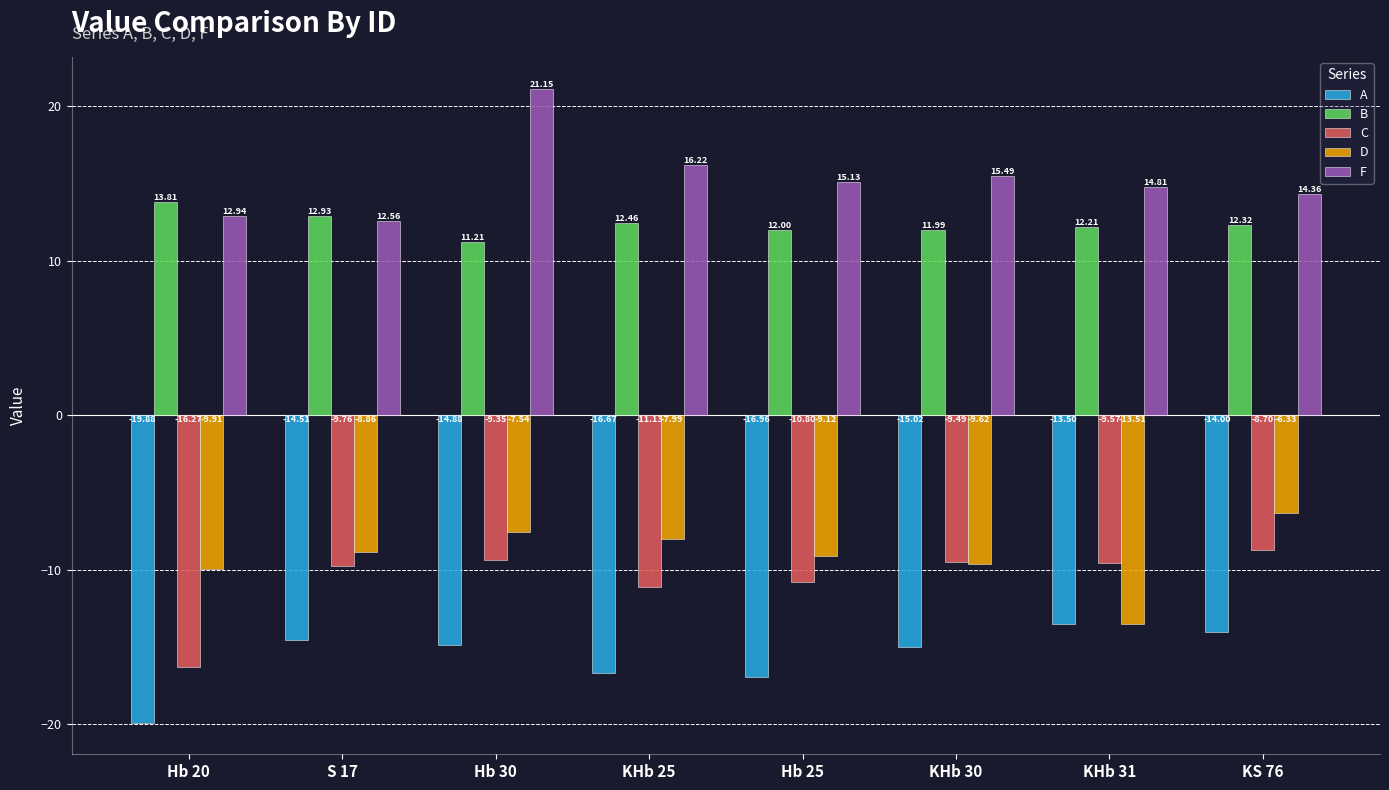

What is the difference between the highest and lowest values at S 17?

27.4